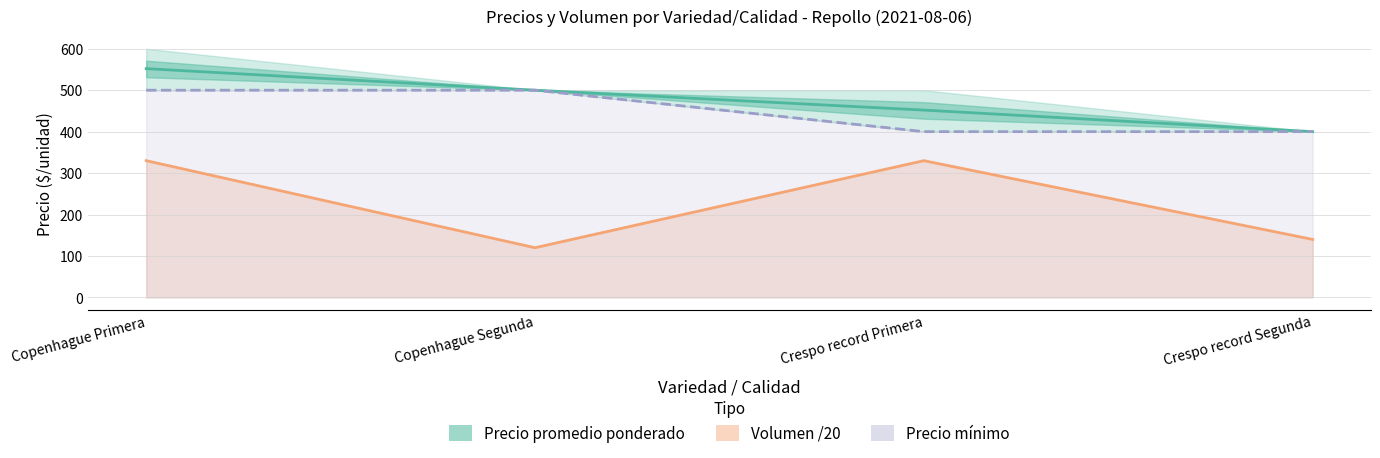

Which category has the highest value in the Volumen /20 series?

Copenhague Primera